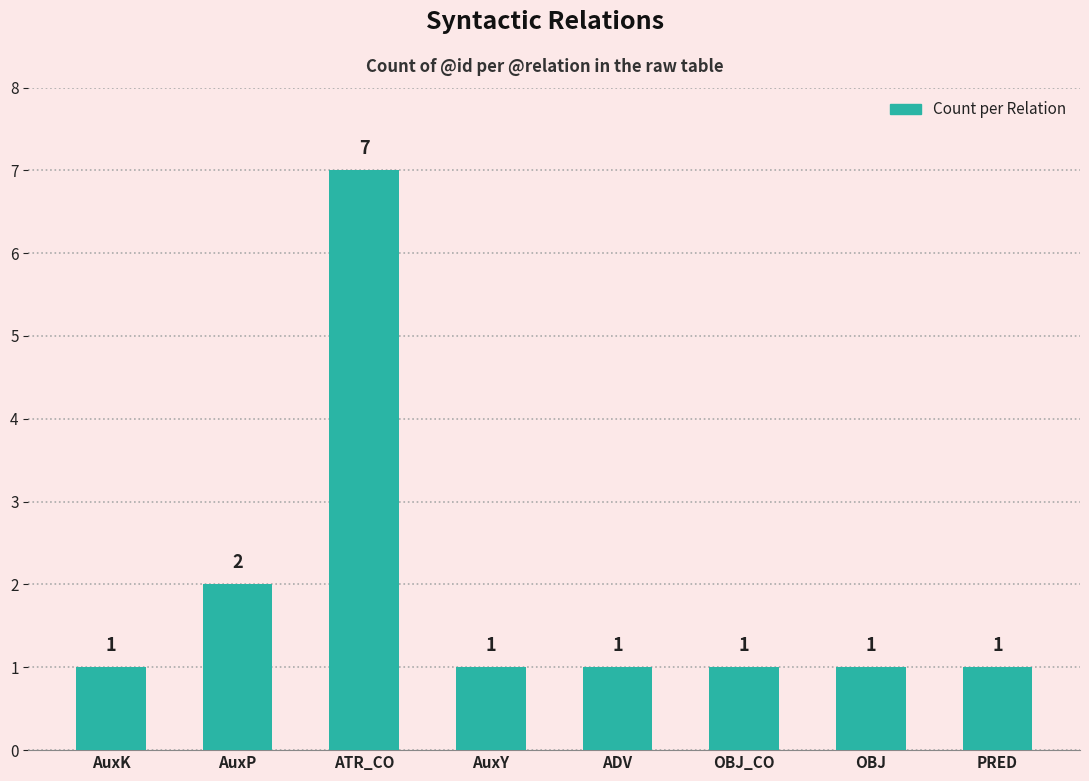

Reading left to right, list all the values displayed in this chart.

AuxK=1	AuxP=2	ATR_CO=7	AuxY=1	ADV=1	OBJ_CO=1	OBJ=1	PRED=1